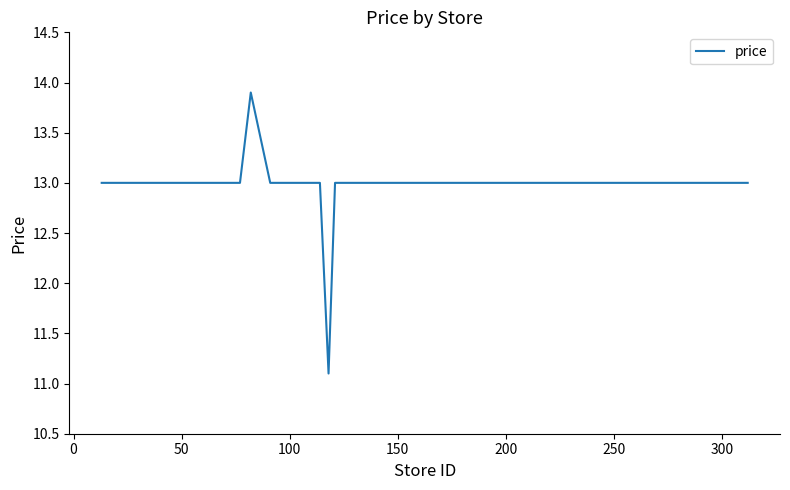

What is the minimum value shown in the chart?

11.1